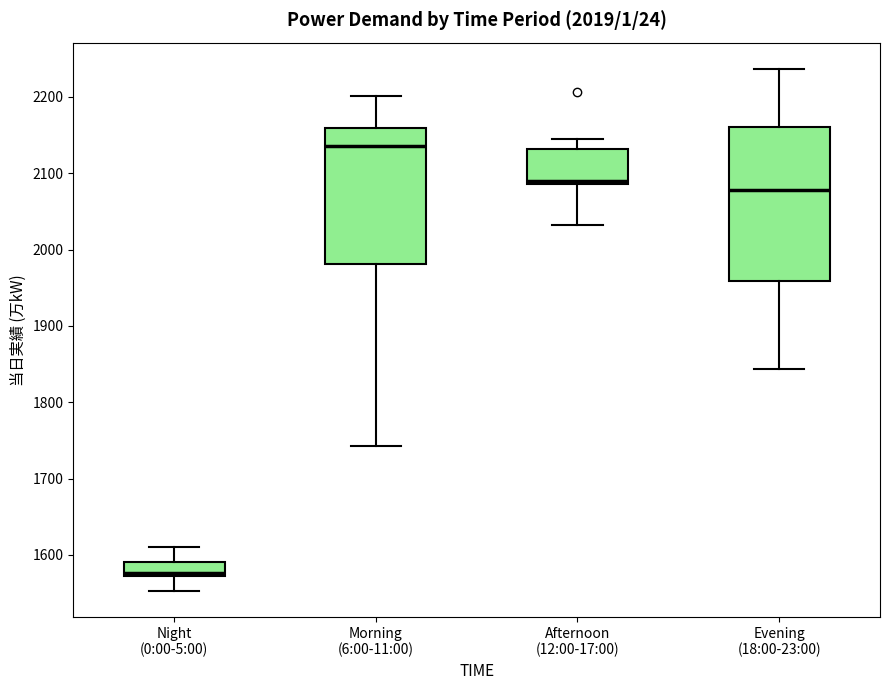

Which box is the tallest, from its lower edge to its upper edge?

Evening (18:00-23:00)